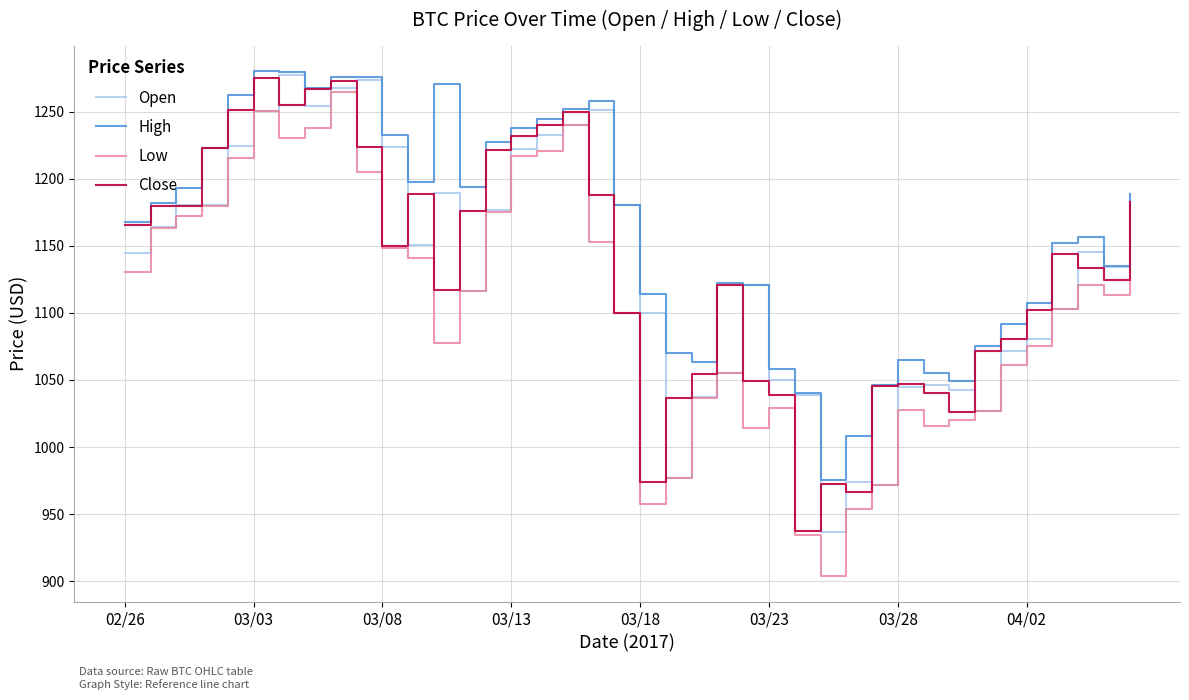

Which series has the largest total across all categories?

High